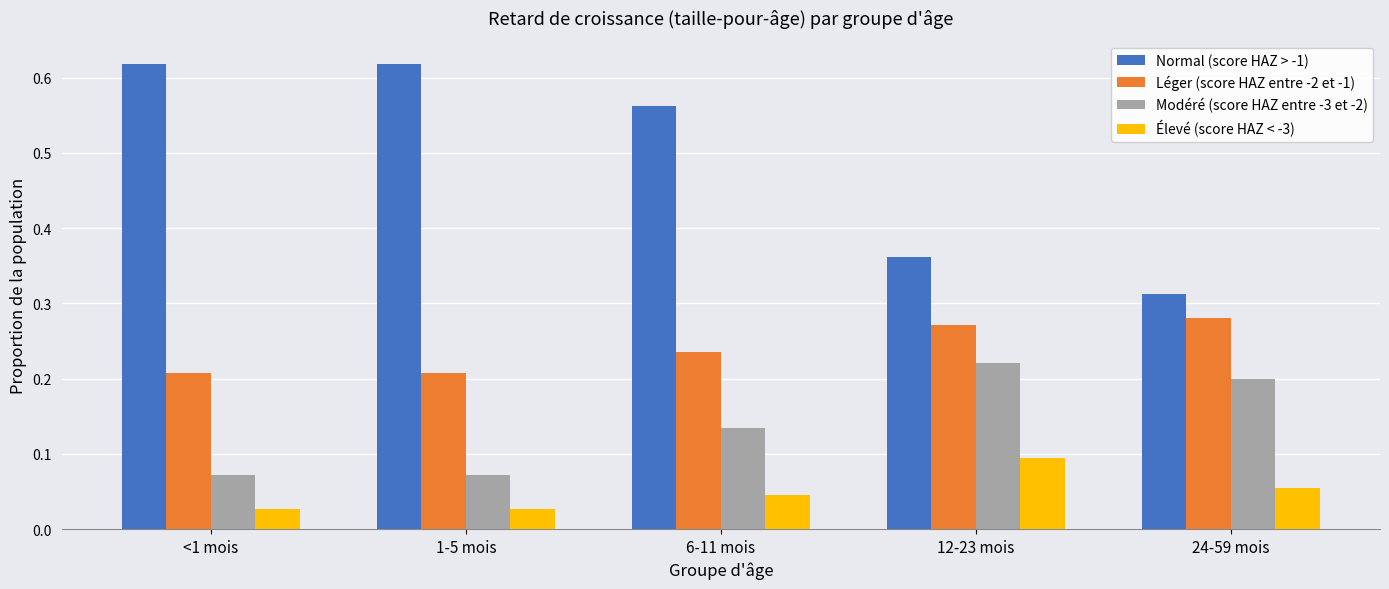

Which series has the widest spread of values?

Normal (score HAZ > -1)